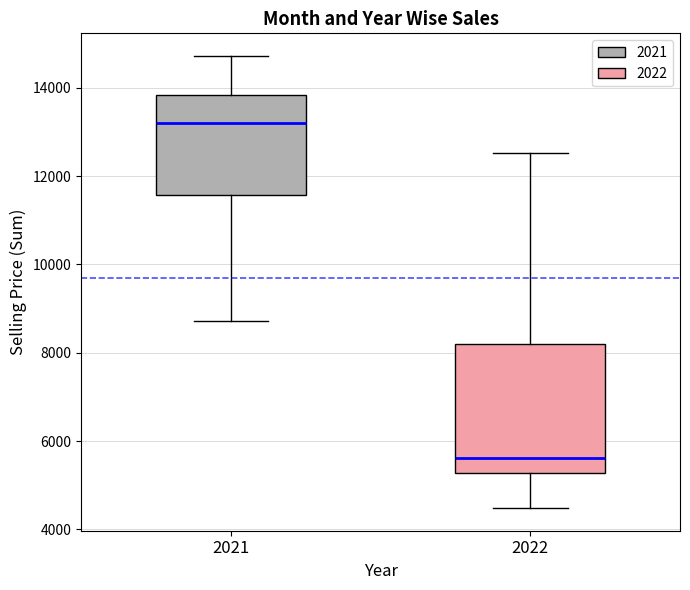

Where does the median line of the box at x = 2021 sit on the y-axis? The values are not printed on the chart, so give them approximately, as read against the axis.

13200